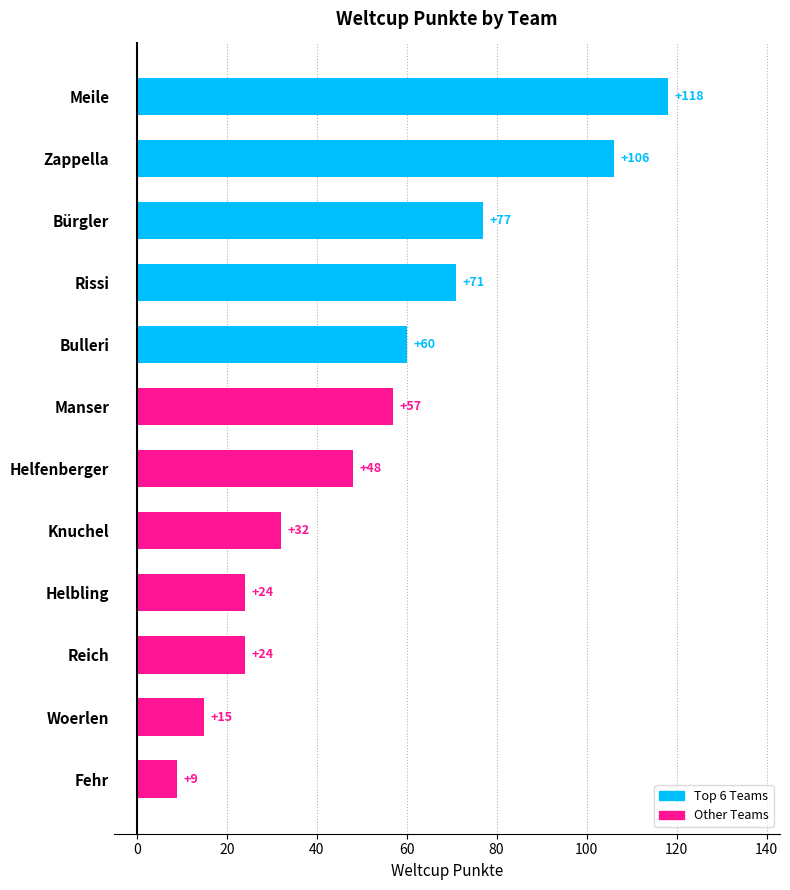

Is it true that the value at Meile is 156?

False